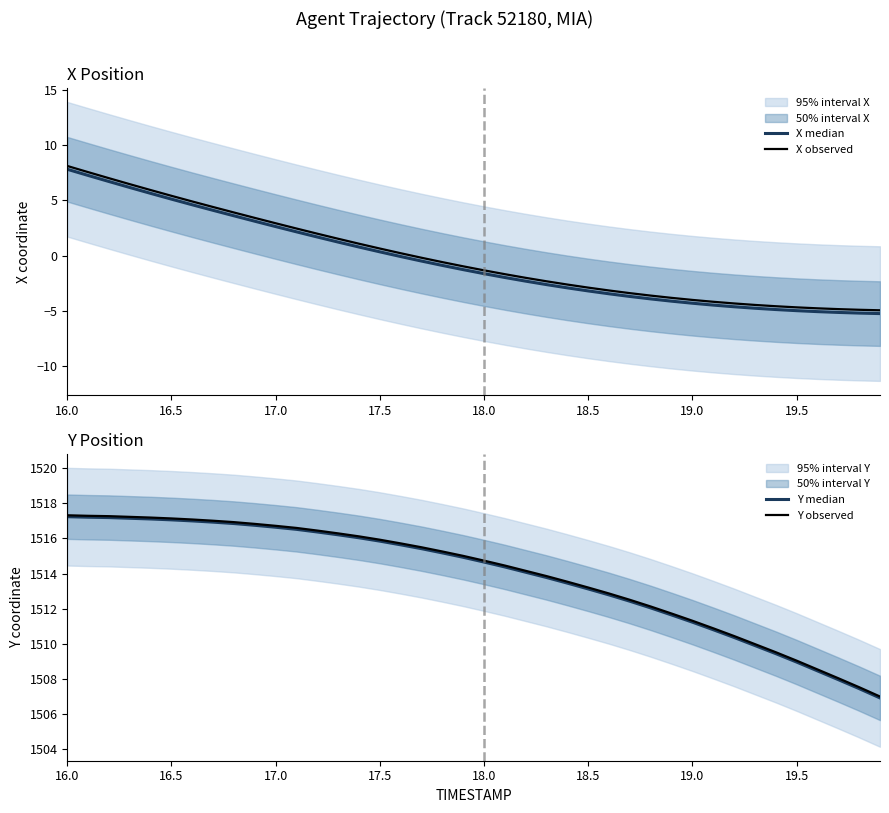

True or false: Y median and Y observed cross at least once.

False